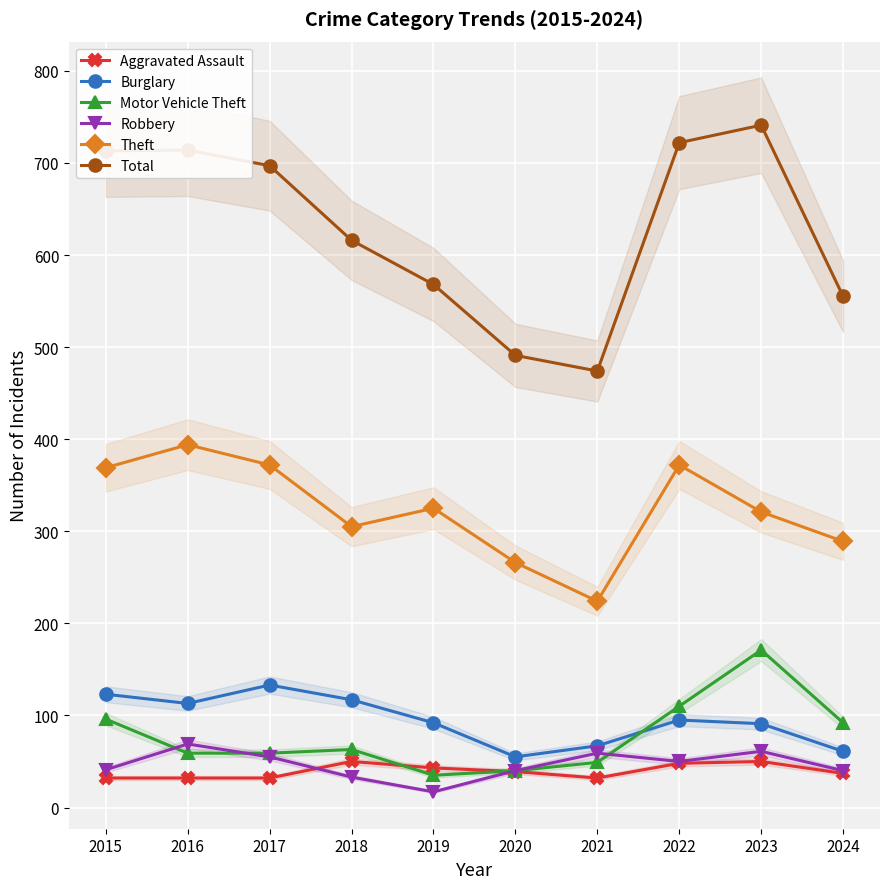

At which label does Robbery reach its peak?

2016